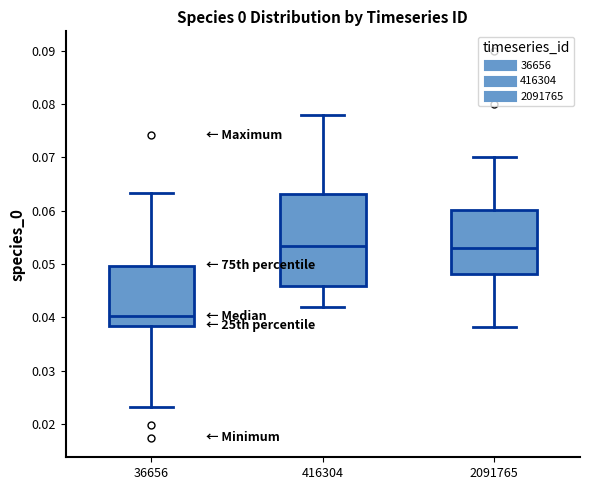

Reading left to right, transcribe this box plot: for each box, give where its median line is, the range the box spans, and where its two whiskers end, as read against the y-axis. The values are not printed on the chart, so give them approximately, as read against the axis.

36656: median 0.040, box 0.038 to 0.050, whiskers 0.023 to 0.063
416304: median 0.053, box 0.046 to 0.063, whiskers 0.042 to 0.078
2091765: median 0.053, box 0.048 to 0.060, whiskers 0.038 to 0.070